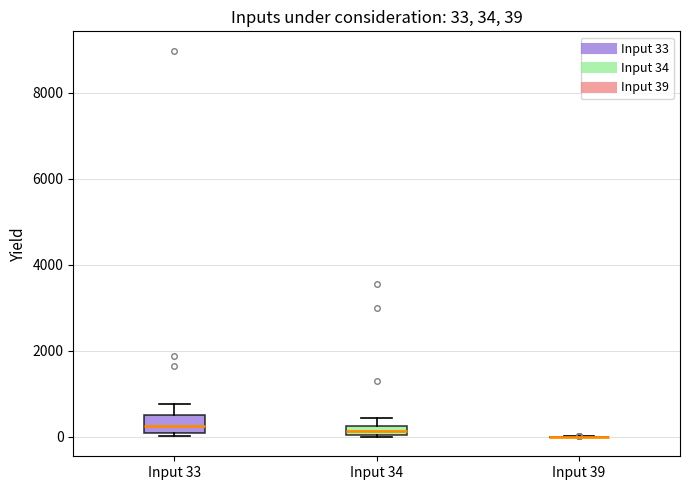

Comparing the boxes themselves (not the whiskers), which one is the tallest?

Input 33